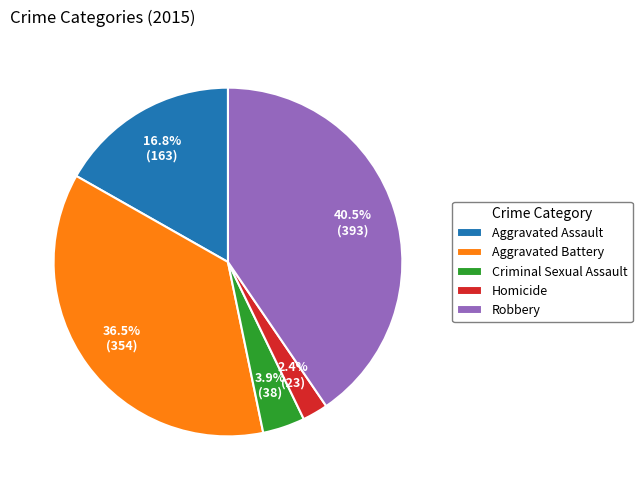

True or false: Aggravated Assault accounts for 17% of the total.

True